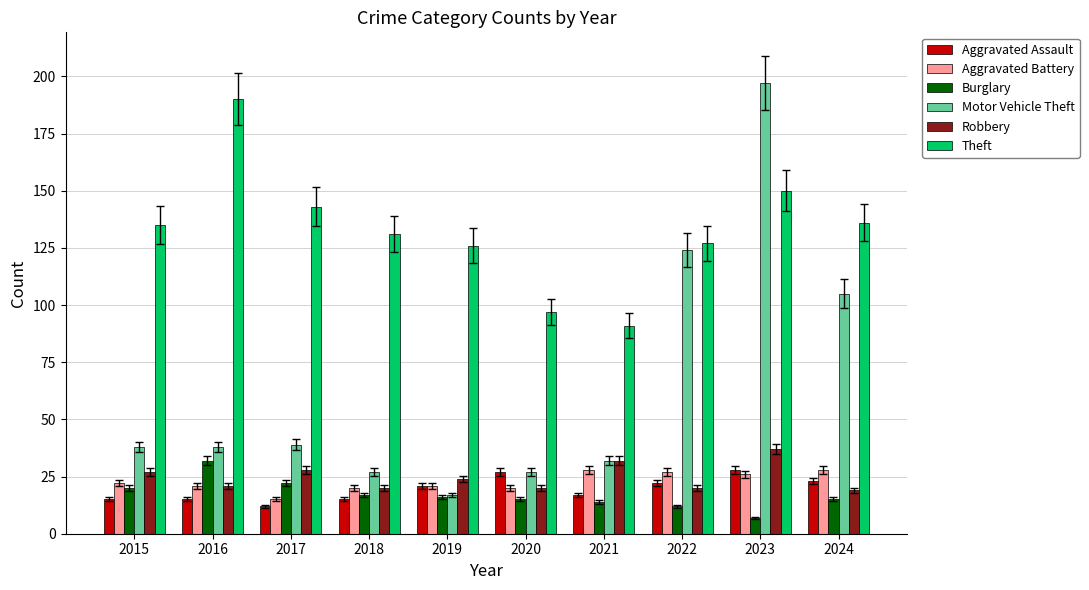

What is the difference between the Motor Vehicle Theft values at 2021 and 2017?

7